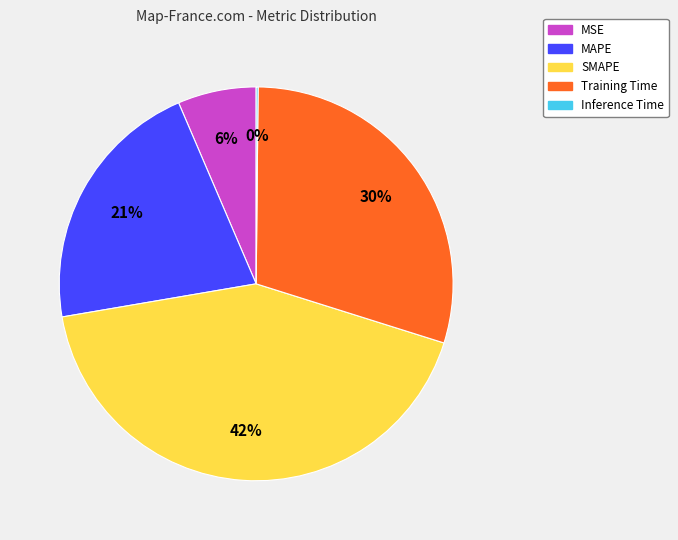

To the nearest percent, what is the difference between the MSE and MAPE slice percentages?

15%